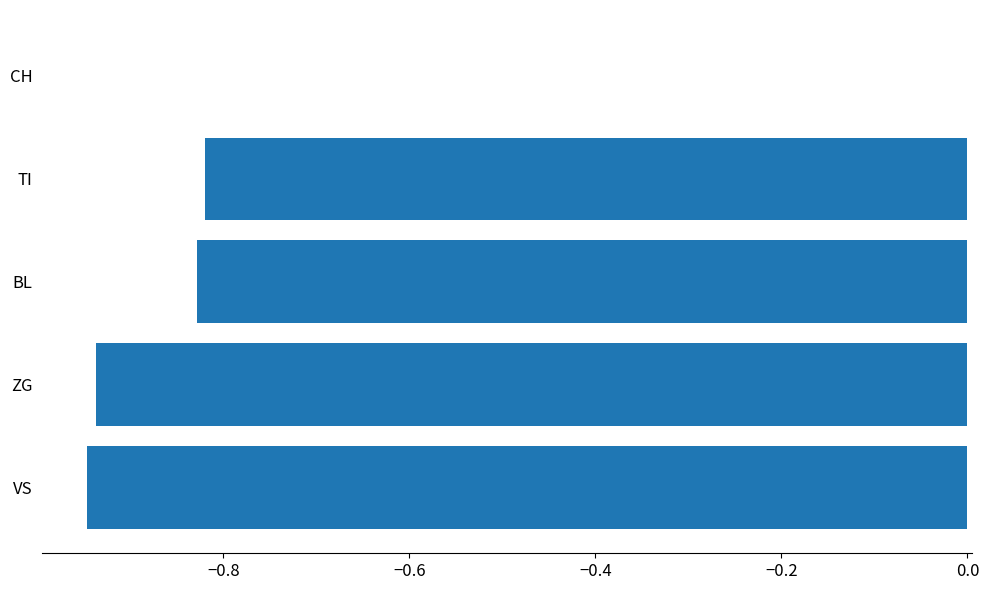

True or false: the data shows 0.0 at CH.

True